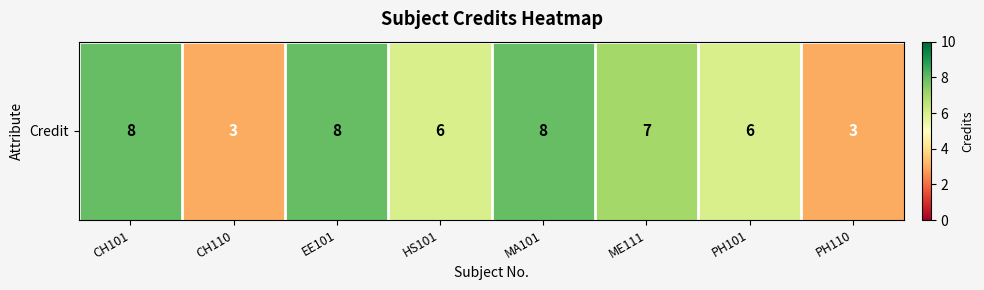

What value does the data have at HS101?

6